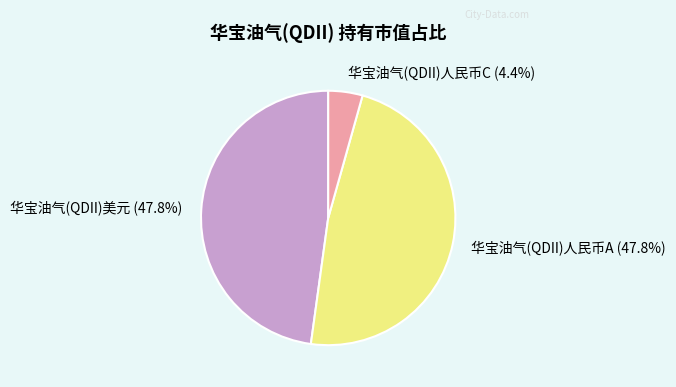

To the nearest percent, what is the difference between the largest and smallest slice percentages?

43%